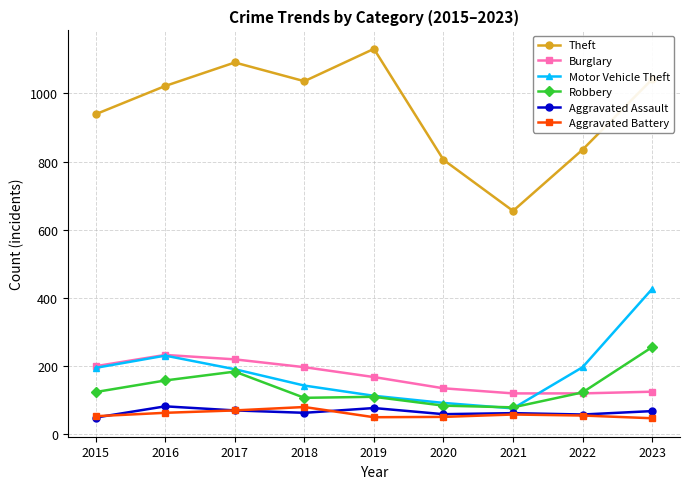

Is it true that Theft equals 310 at 2018?

False